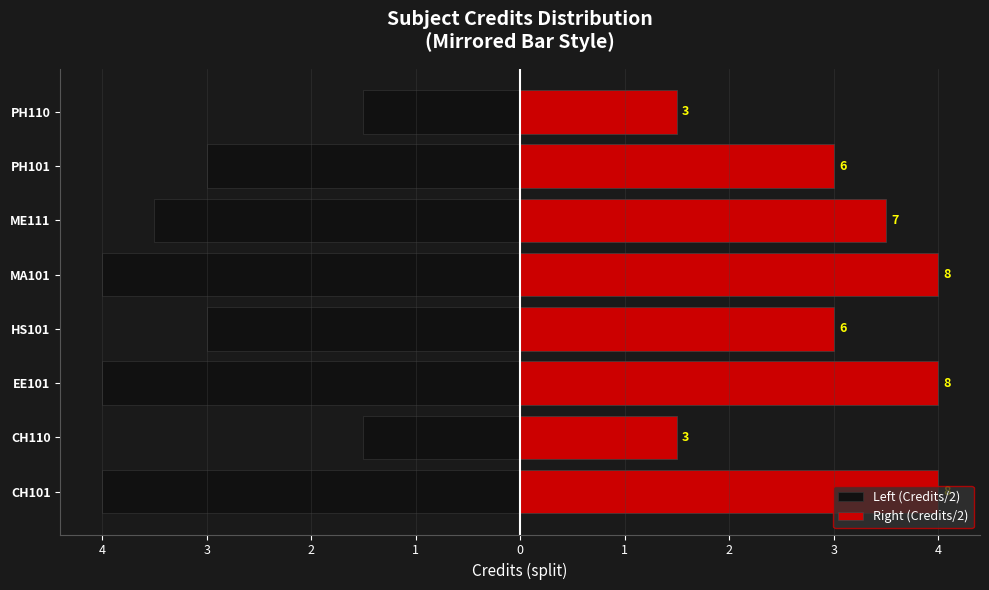

Rank the series by their average value, from lowest to highest.

Left (Credits/2), Right (Credits/2)